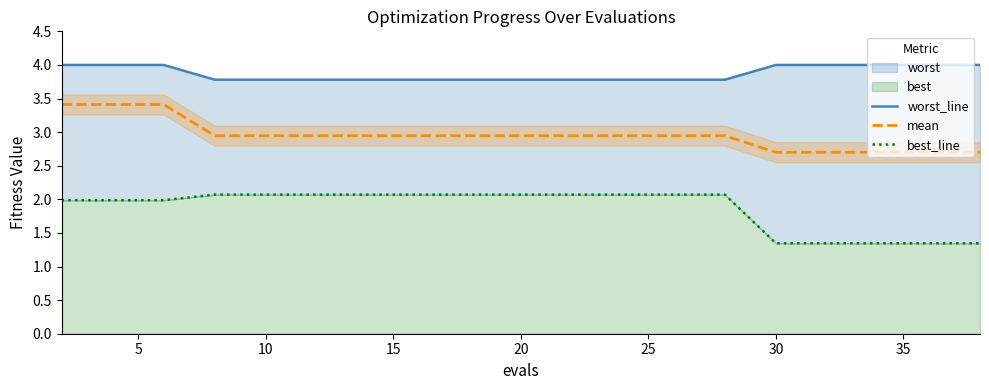

True or false: mean and worst_line intersect in this chart.

False